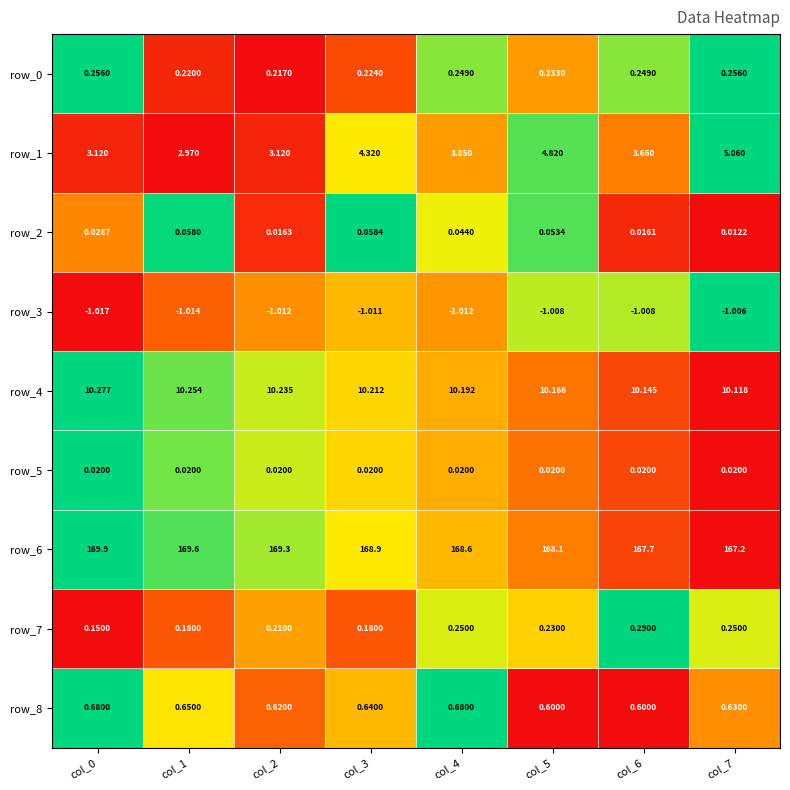

Is the value of row_1 at col_1 greater than the value of row_6 at col_0?

No